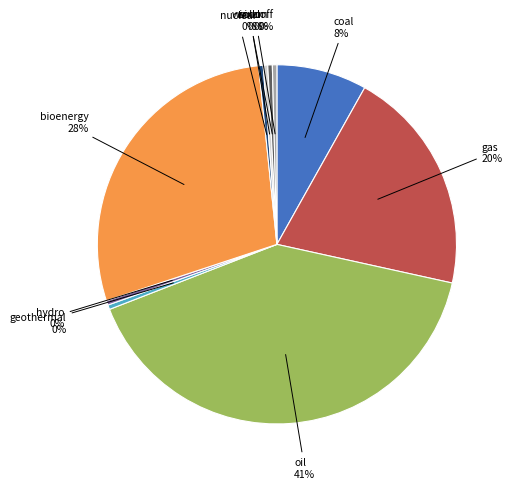

To the nearest percent, what is the average slice percentage?

10%